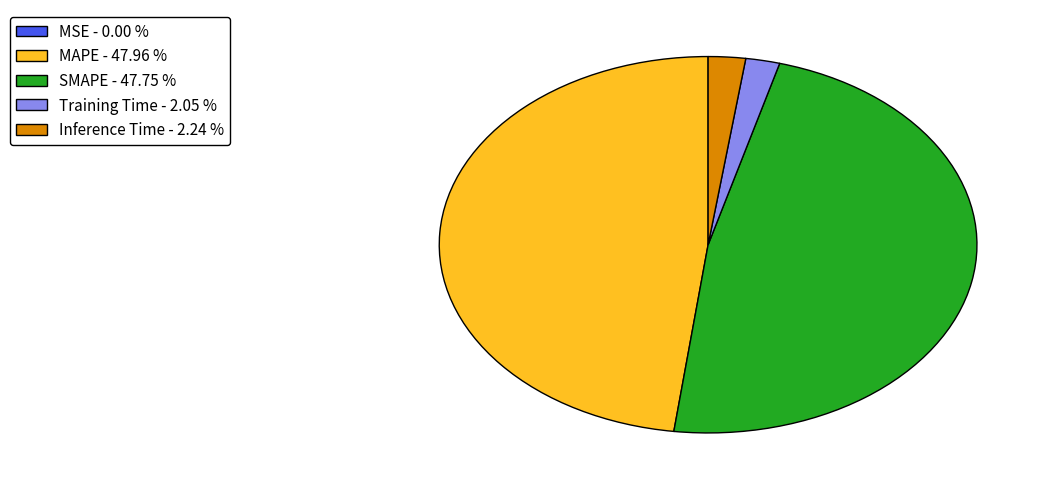

Is it true that SMAPE is 48% of the pie?

True